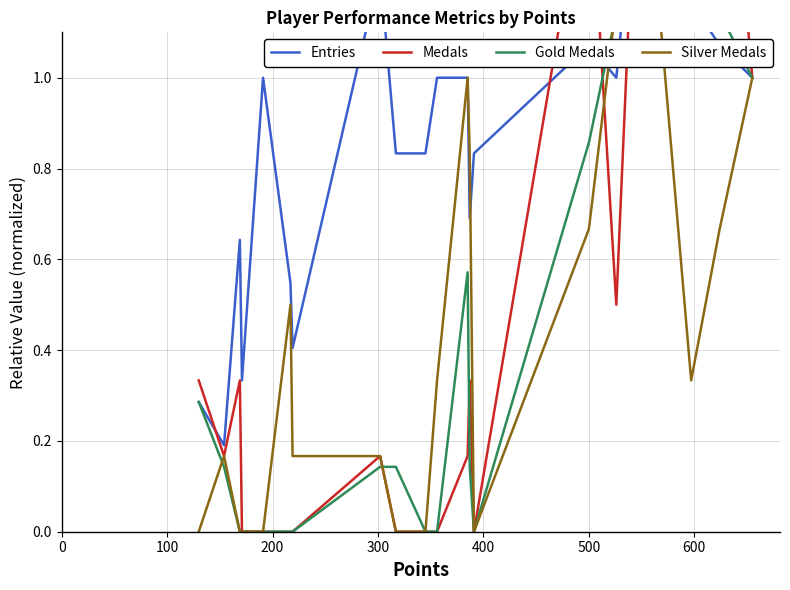

True or false: Medals and Silver Medals intersect in this chart.

True